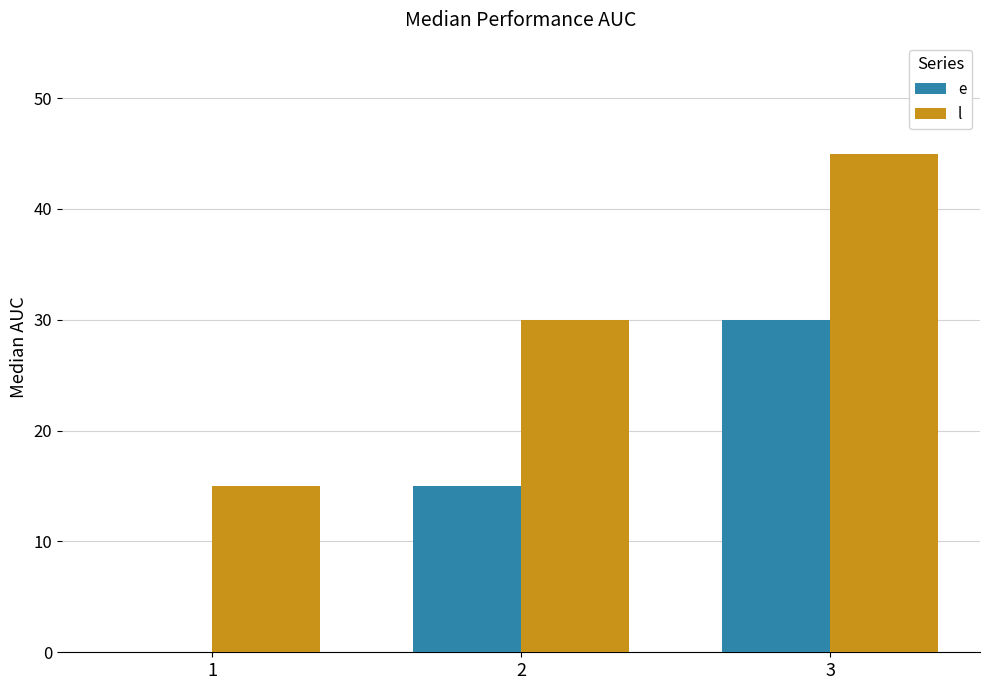

How many groups of bars are there?

3